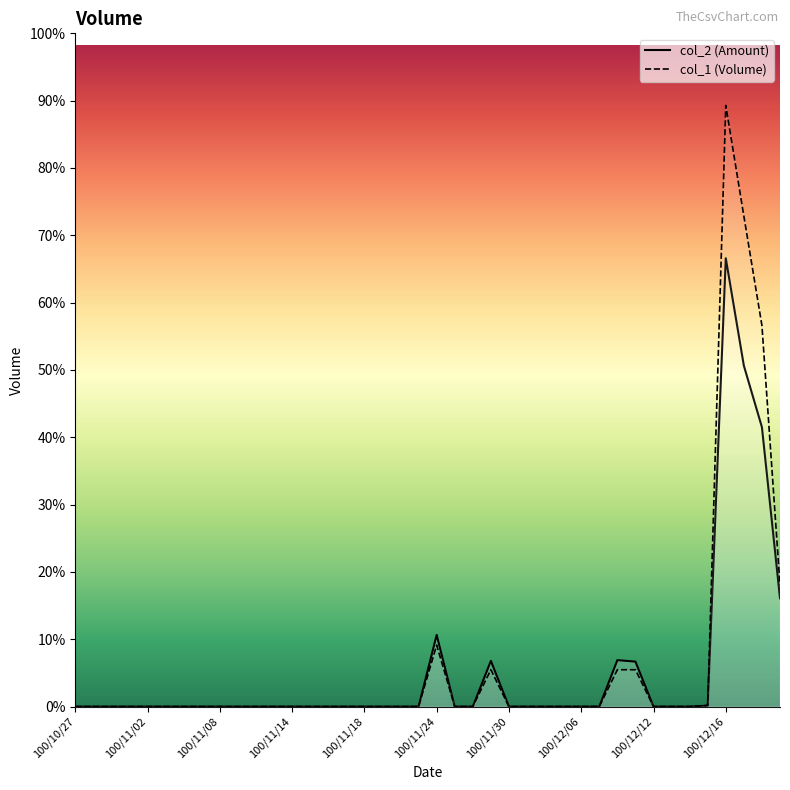

True or false: col_2 and col_1 cross at least once.

False